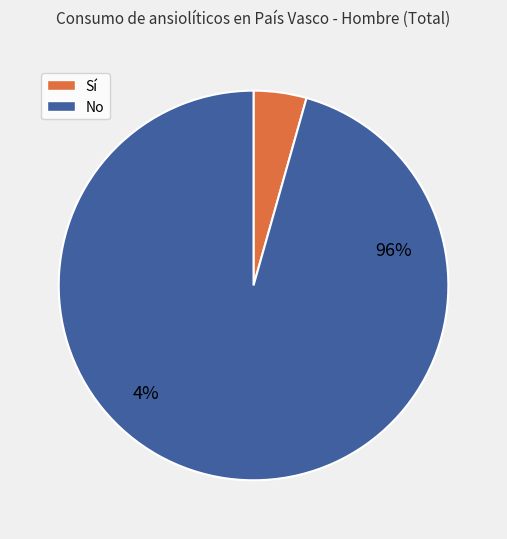

True or false: Secundaria accounts for 80% of the total.

False